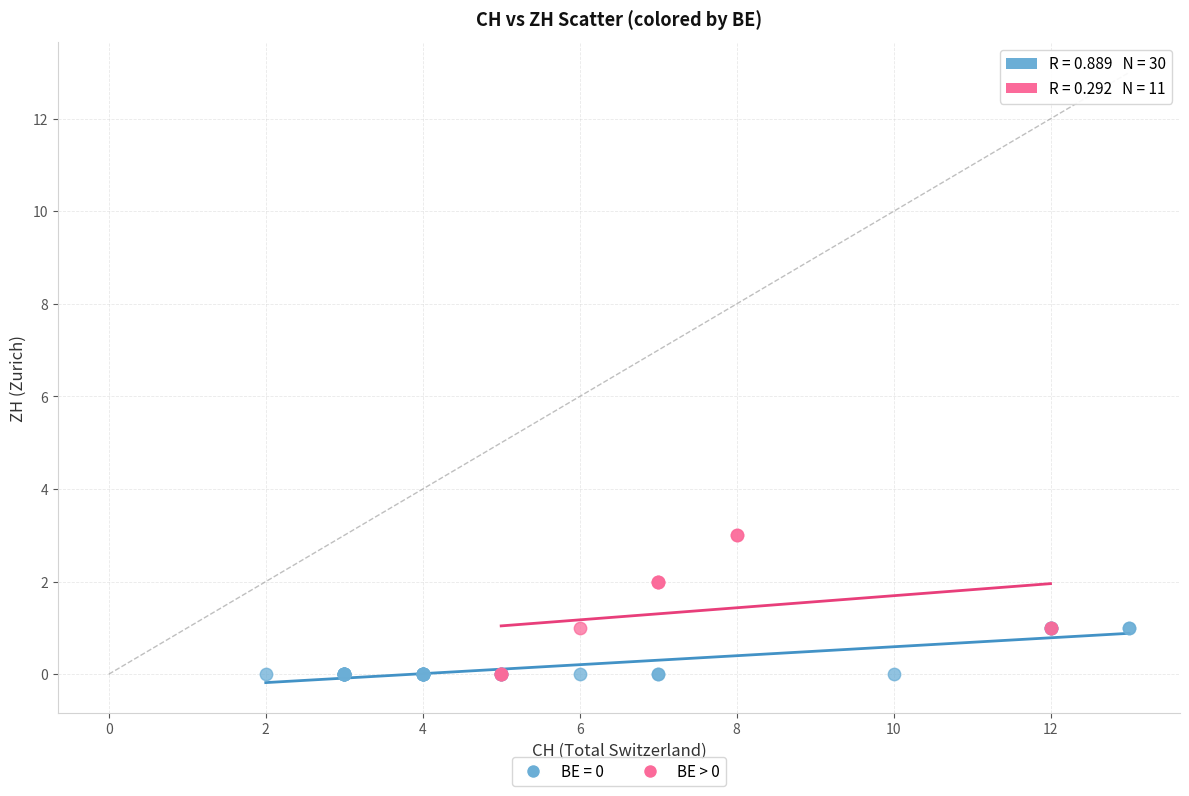

Which series contains the highest Y value?

BE > 0